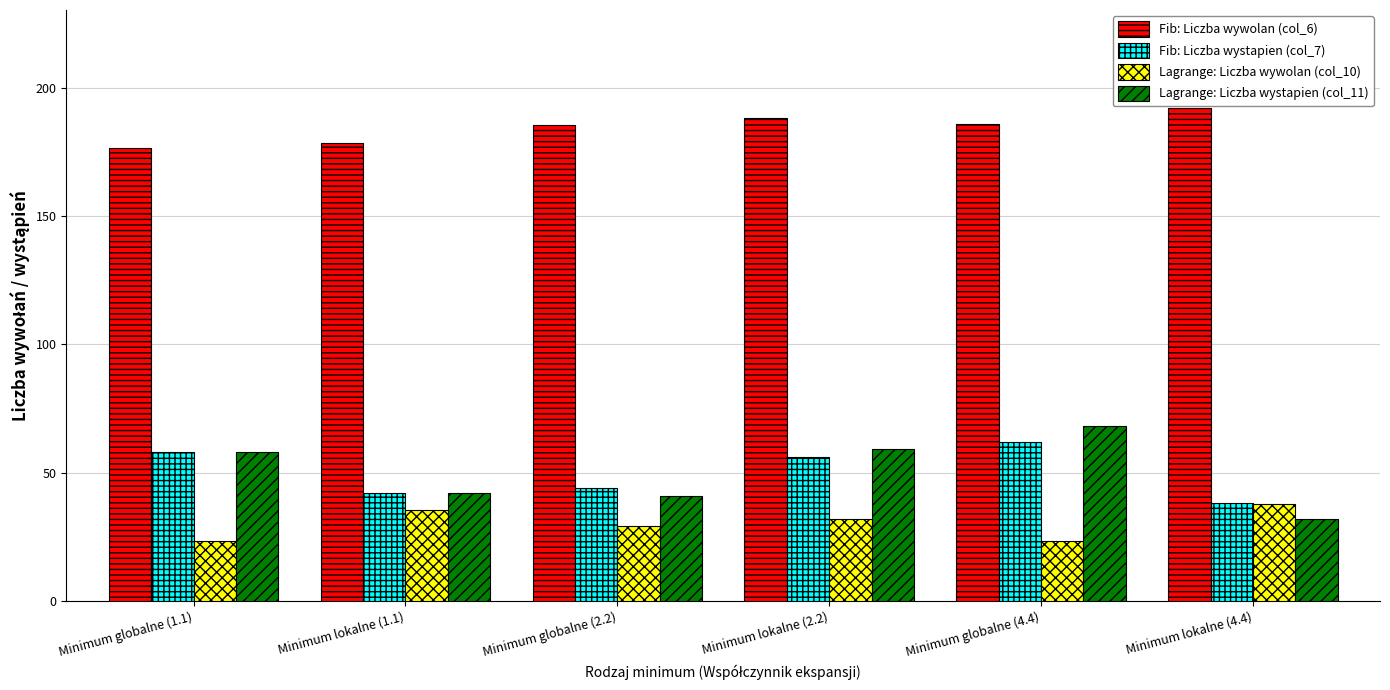

Which series has the largest range (max minus min)?

Lagrange: Liczba wystapien (col_11)